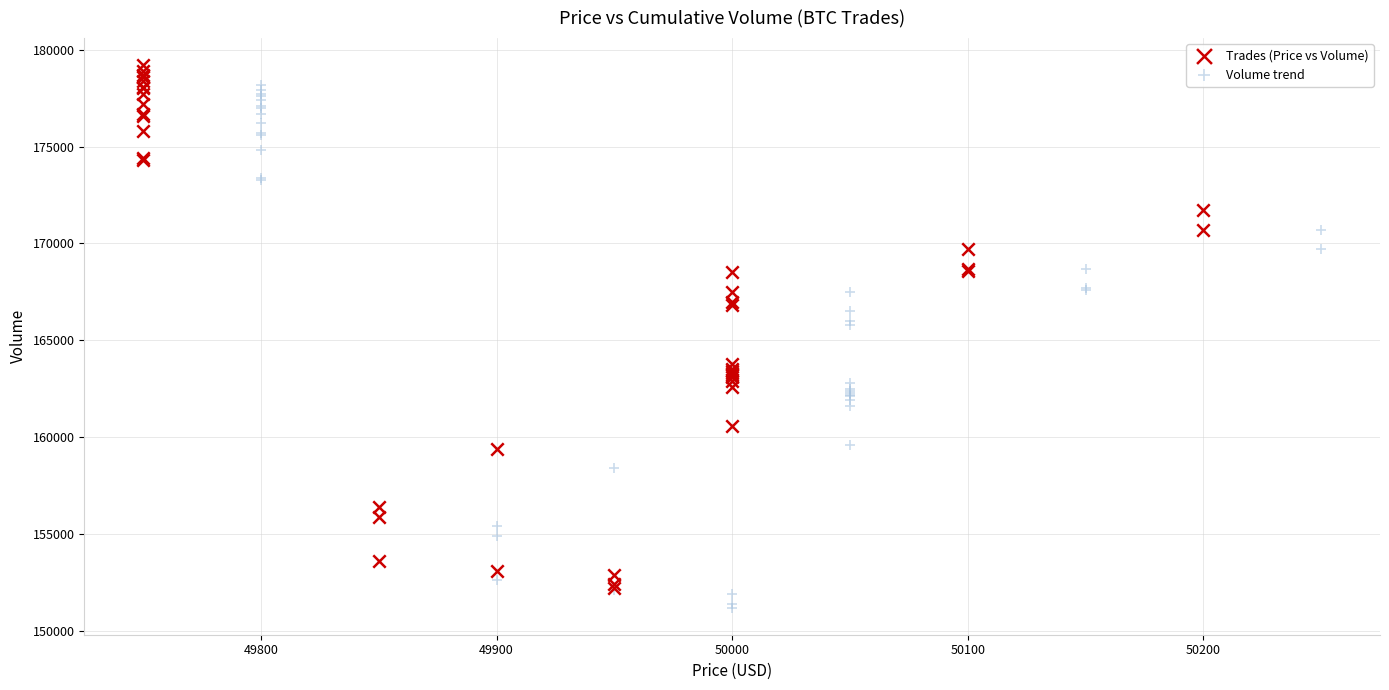

Which series reaches the minimum Y coordinate?

Volume trend